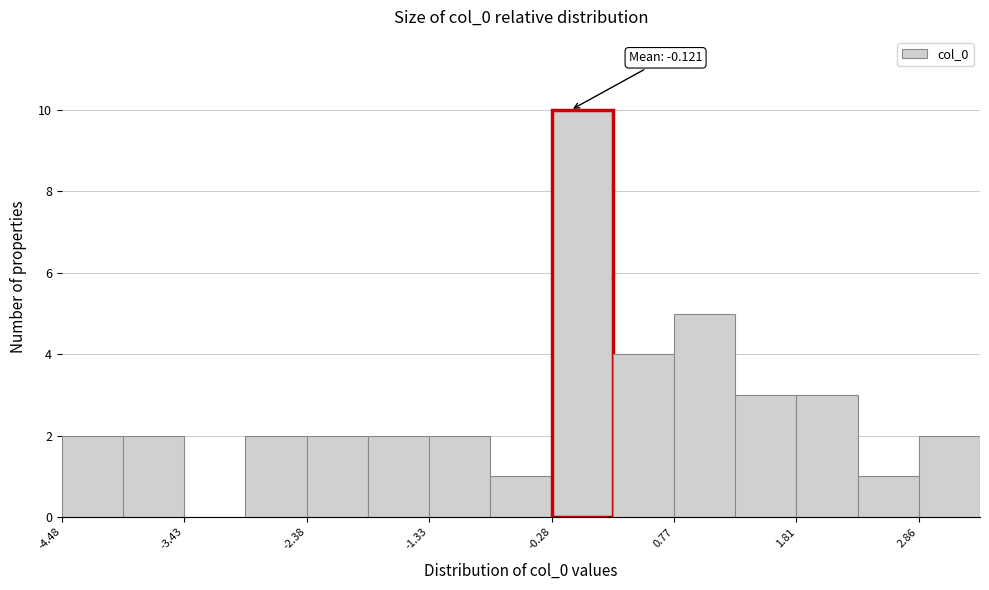

Around what value on the x-axis is the tallest bar? Give the approximate position of its centre, as read against the axis.

0.0